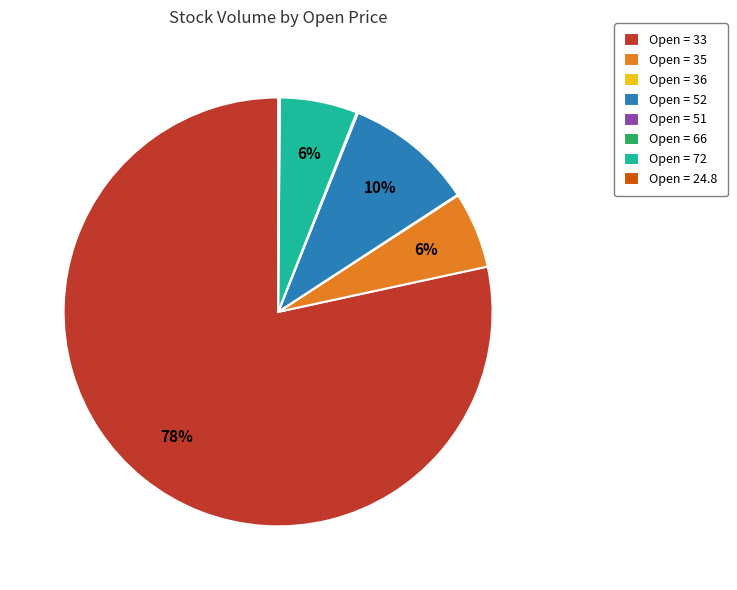

Is the sum of Open = 35 and Open = 33 greater than half?

Yes